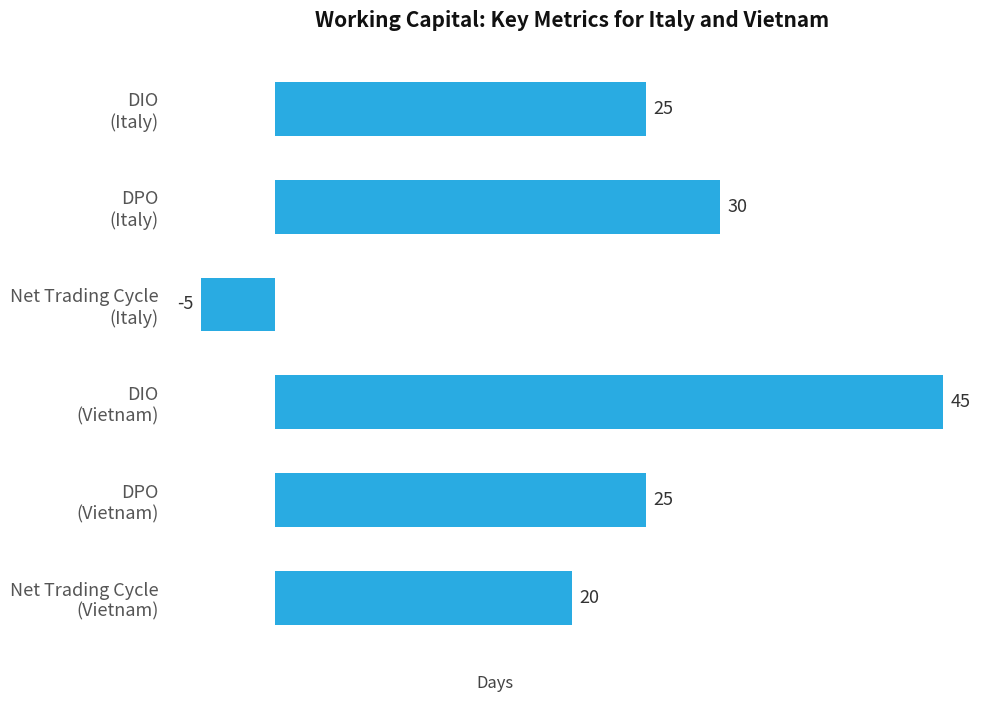

What is the value of the 2nd bar from the top?

30